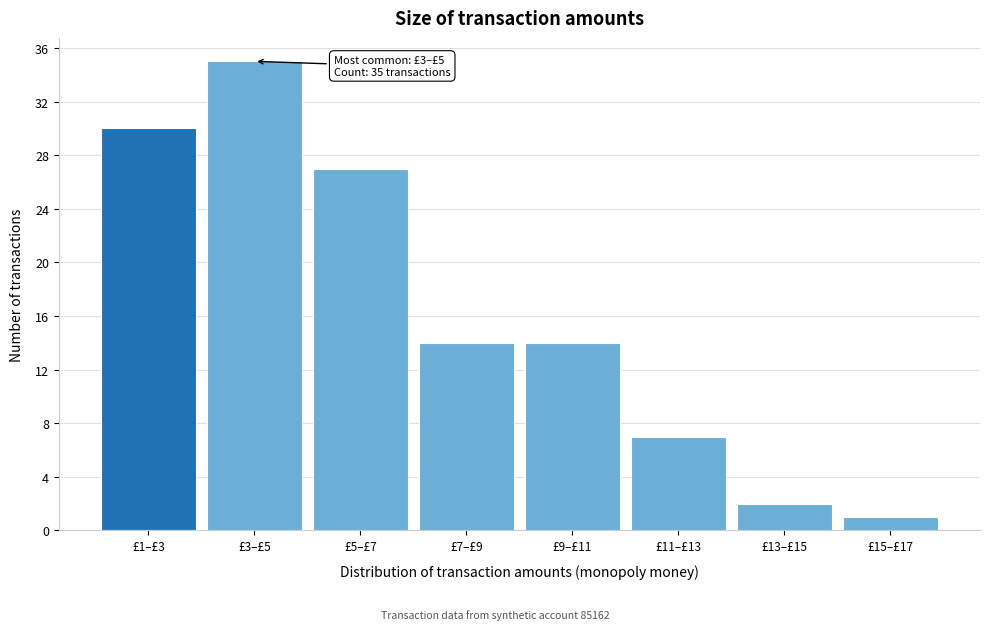

Reading left to right, list all the values displayed in this chart.

£1–£3=30	£3–£5=35	£5–£7=27	£7–£9=14	£9–£11=14	£11–£13=7	£13–£15=2	£15–£17=1